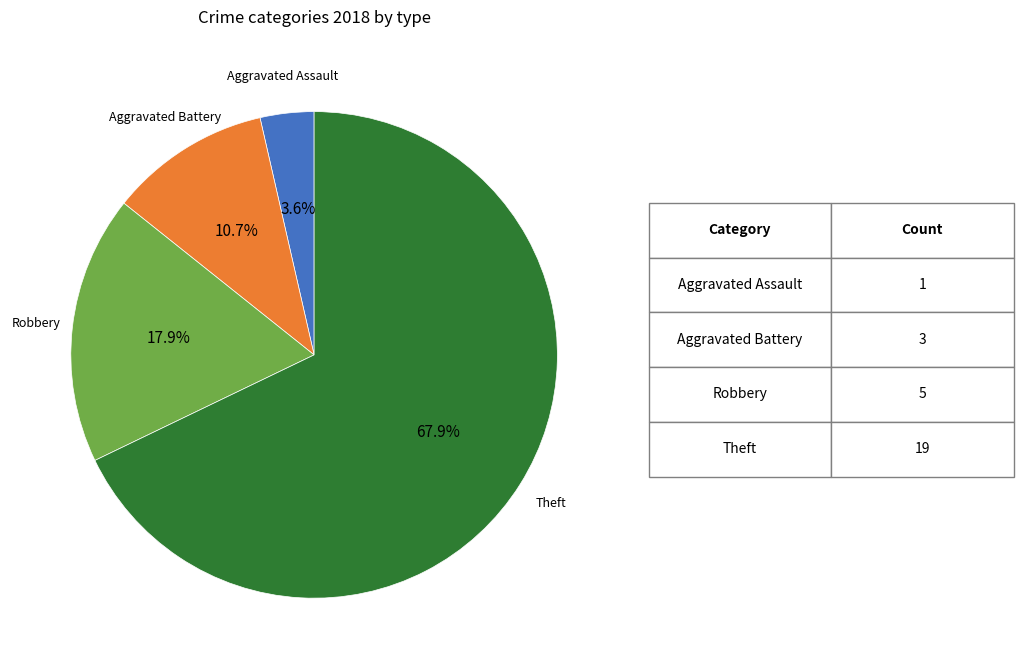

Rank the categories by value from highest to lowest.

Theft, Robbery, Aggravated Battery, Aggravated Assault